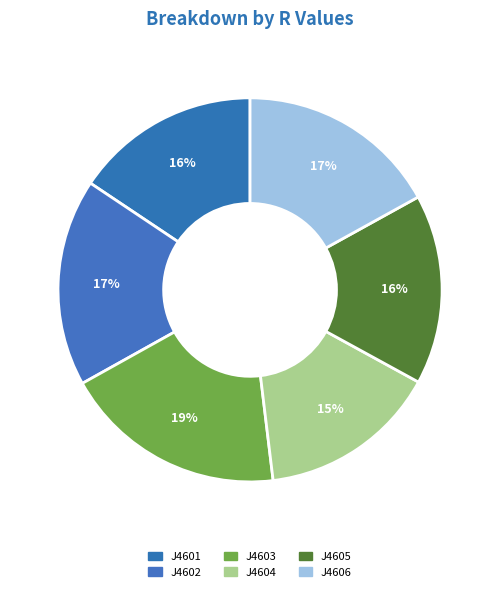

How many segments does this pie chart have?

6